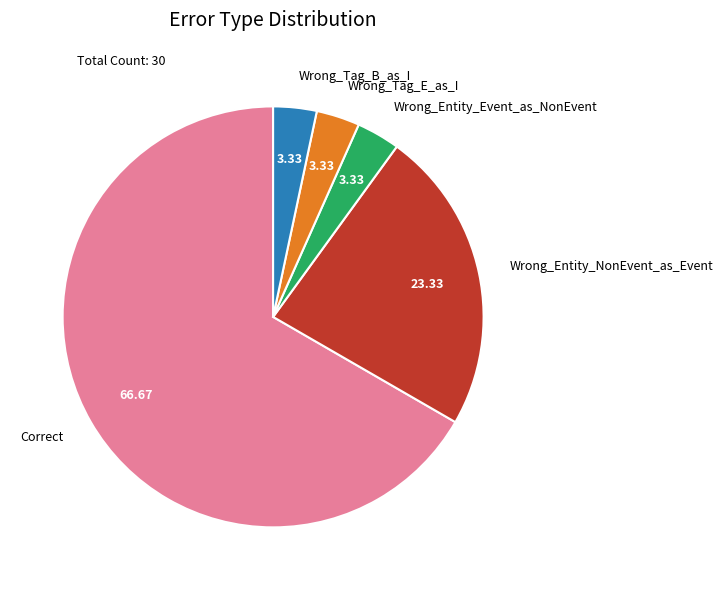

True or false: Wrong_Tag_E_as_I accounts for 10% of the total.

False